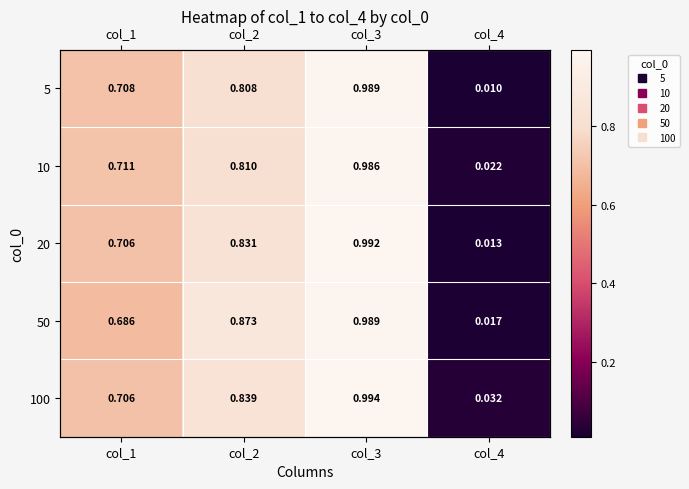

At which category is the sum across all series the highest?

col_3